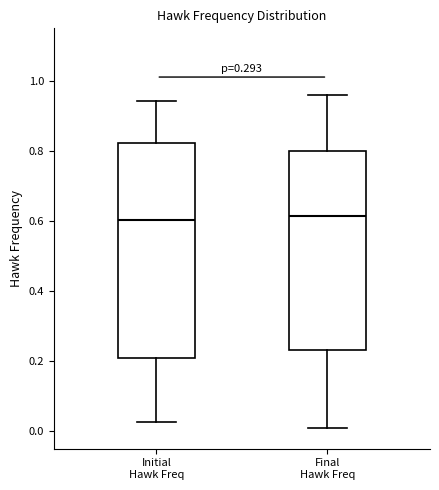

Where is the lower edge of the box for Final Hawk Freq on the y-axis? The values are not printed on the chart, so give them approximately, as read against the axis.

0.24